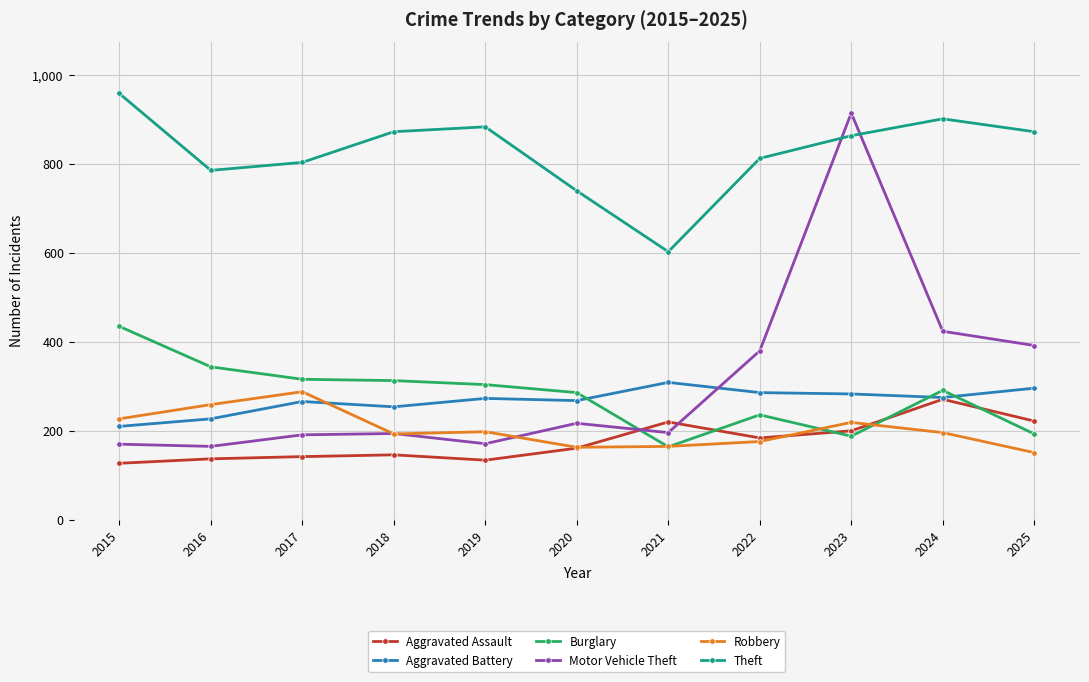

True or false: Aggravated Battery has more than 0 interior local peaks.

True